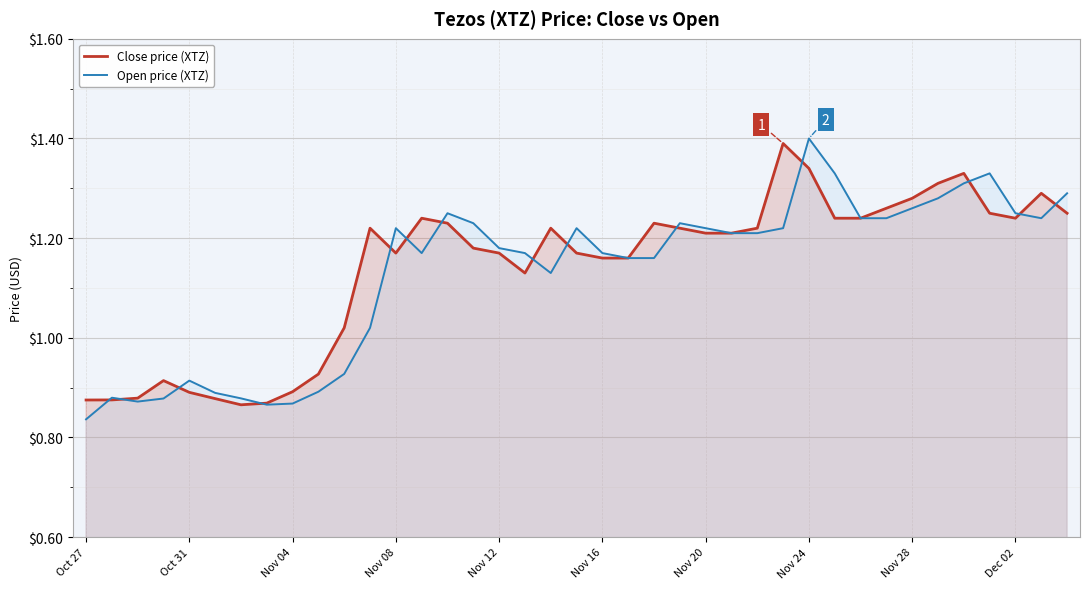

The Open price (XTZ) series shows 0.8 at 15. True or false?

False